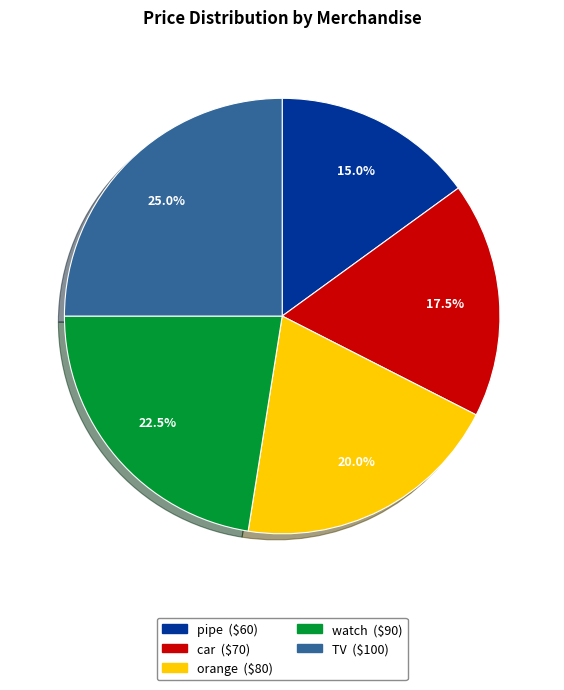

Is orange the majority of the pie?

No